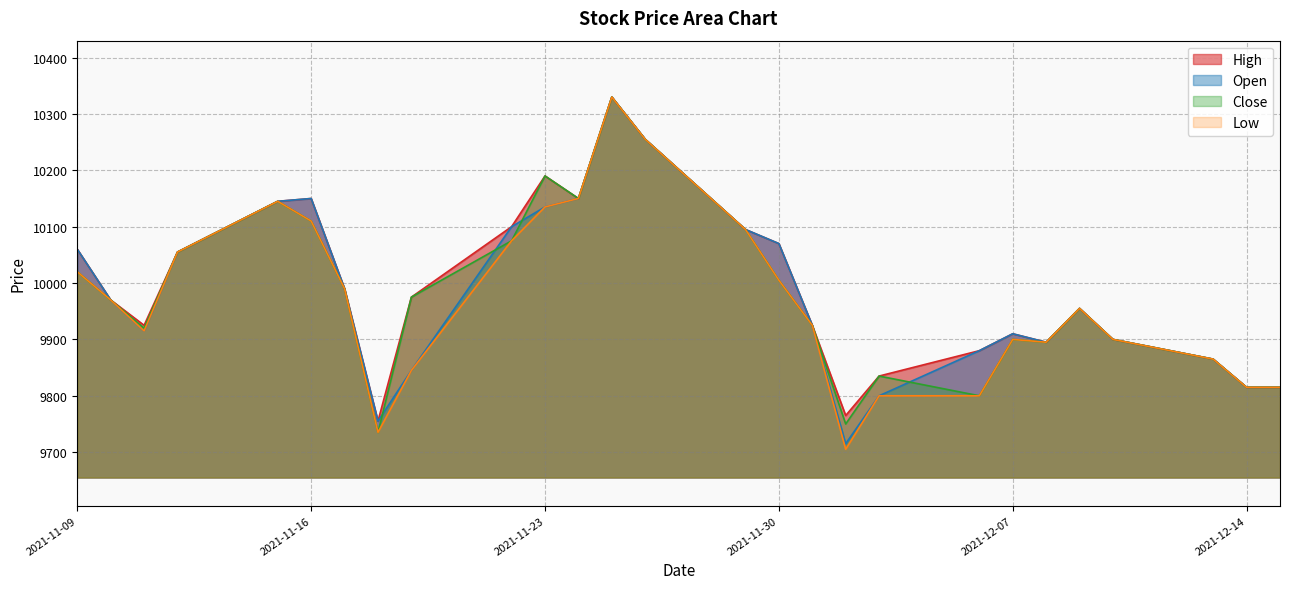

What position from the right is 2021-12-08?

6